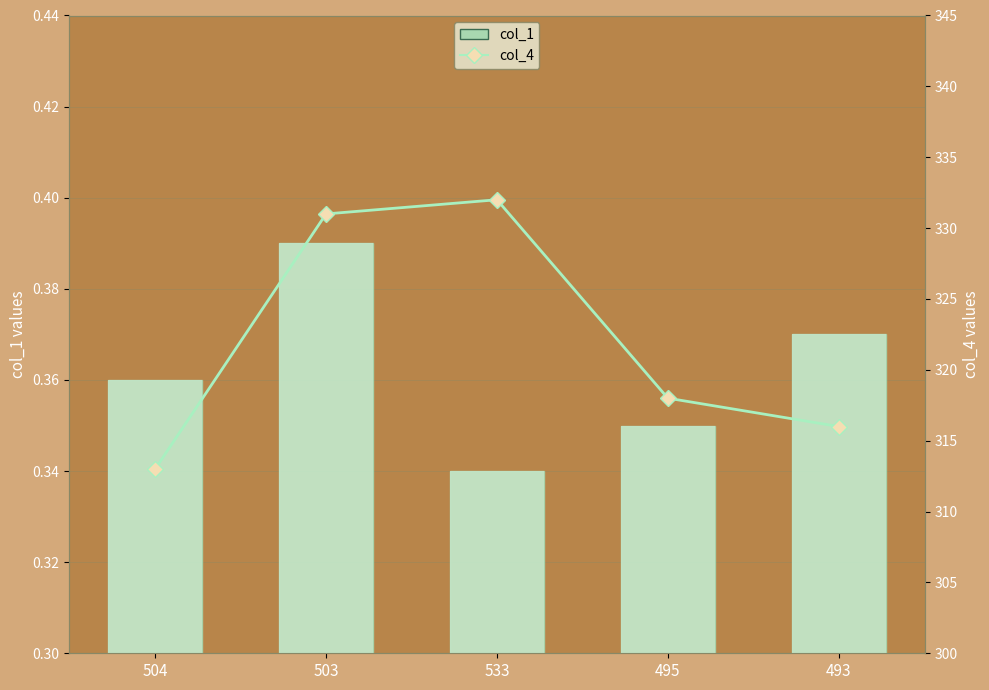

The chart shows a value of 313 at 504. True or false?

True